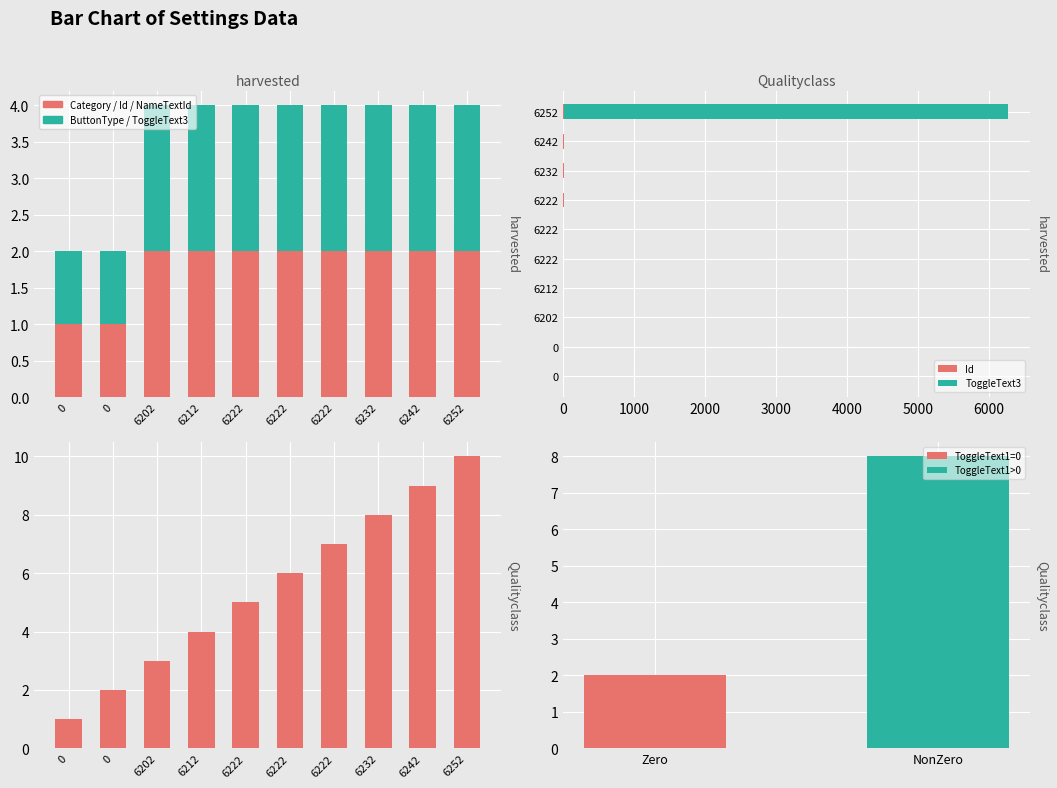

Between 6212 and 6222, which series saw the biggest shift?

Id